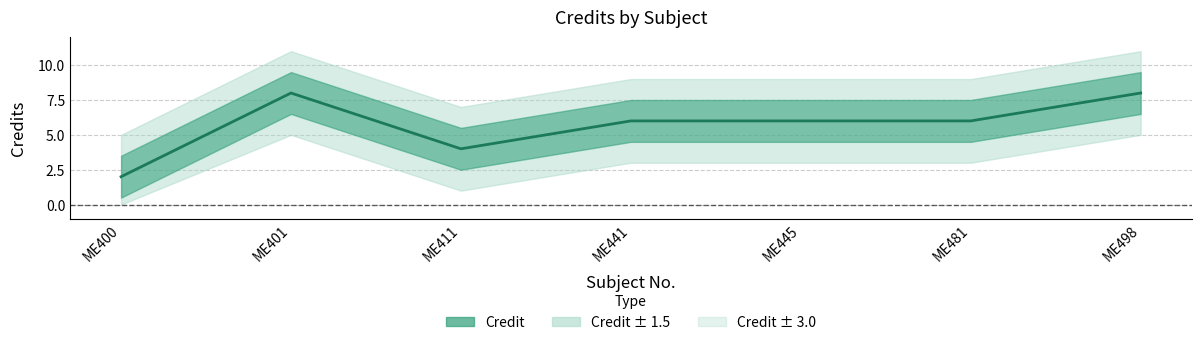

Rank the categories by value from lowest to highest.

ME400, ME411, ME441, ME445, ME481, ME401, ME498